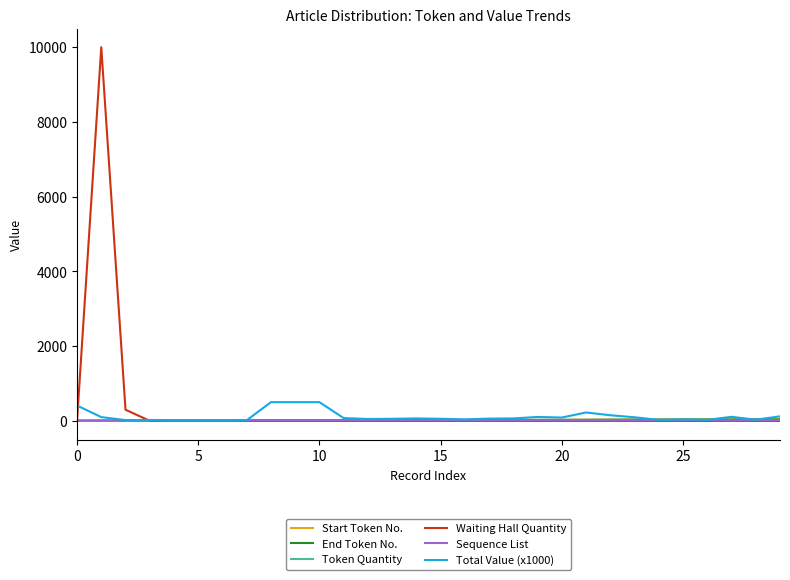

Which series has the largest range (max minus min)?

Waiting Hall Quantity